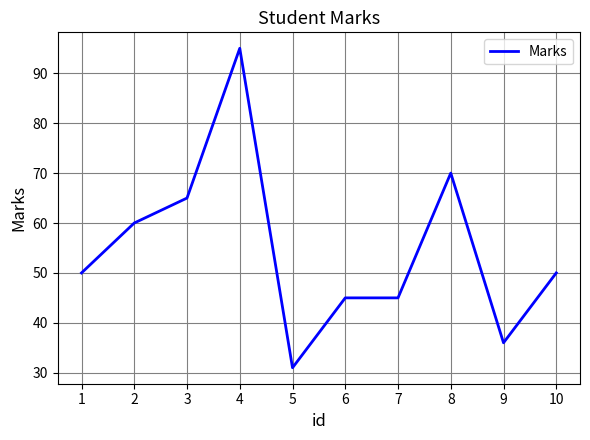

Is it true that the value at 4 is 157?

False